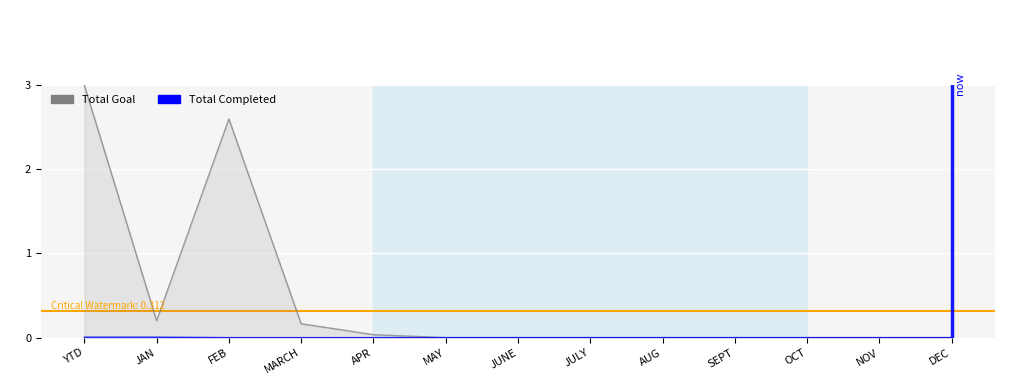

True or false: Total Goal and Total Completed intersect in this chart.

False